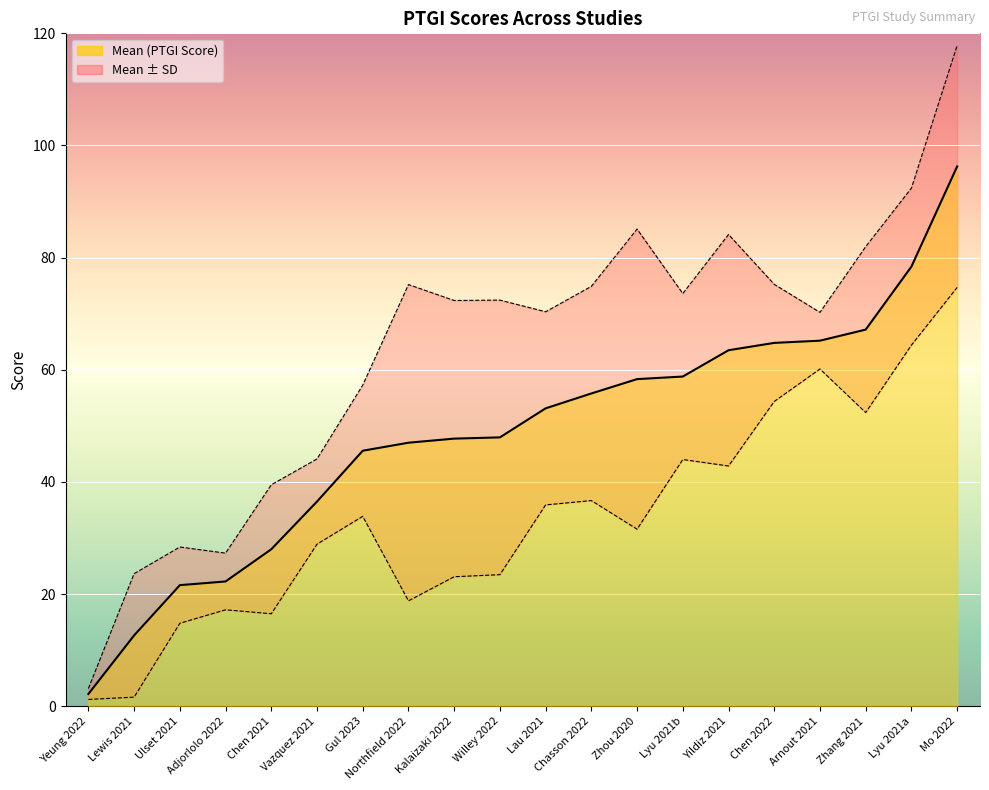

In SD (PTGI Score), how many points are lower than both neighbors (excluding endpoints)?

5